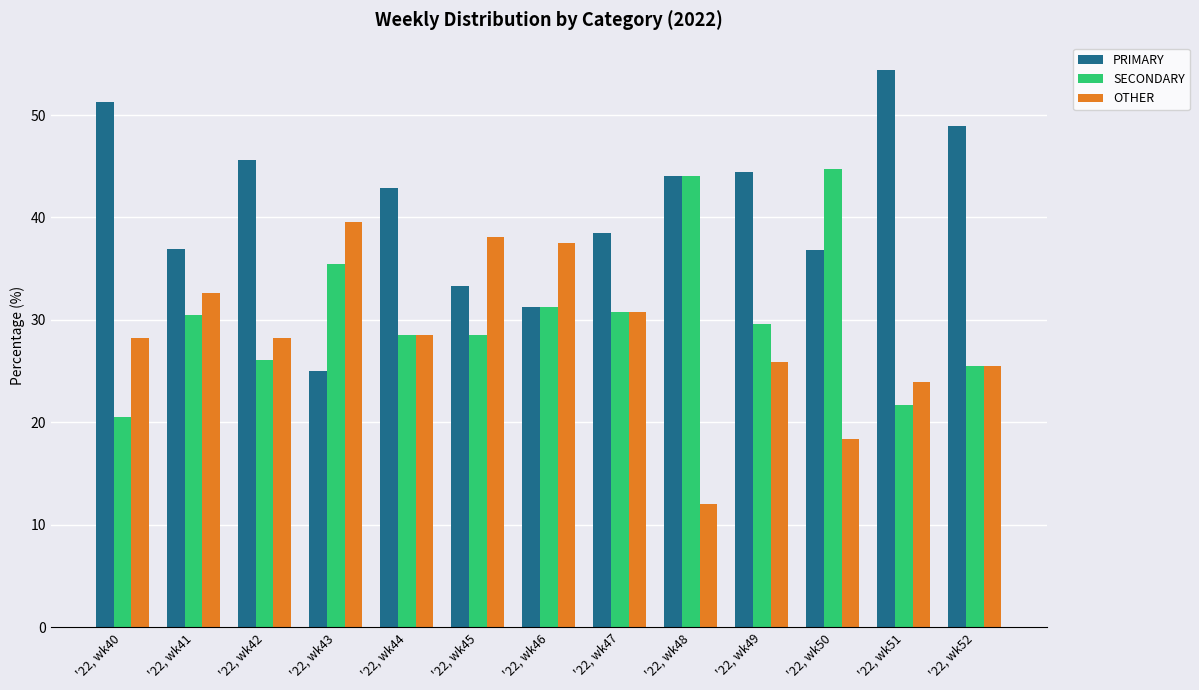

List the series in order of their overall mean, lowest first.

OTHER, SECONDARY, PRIMARY